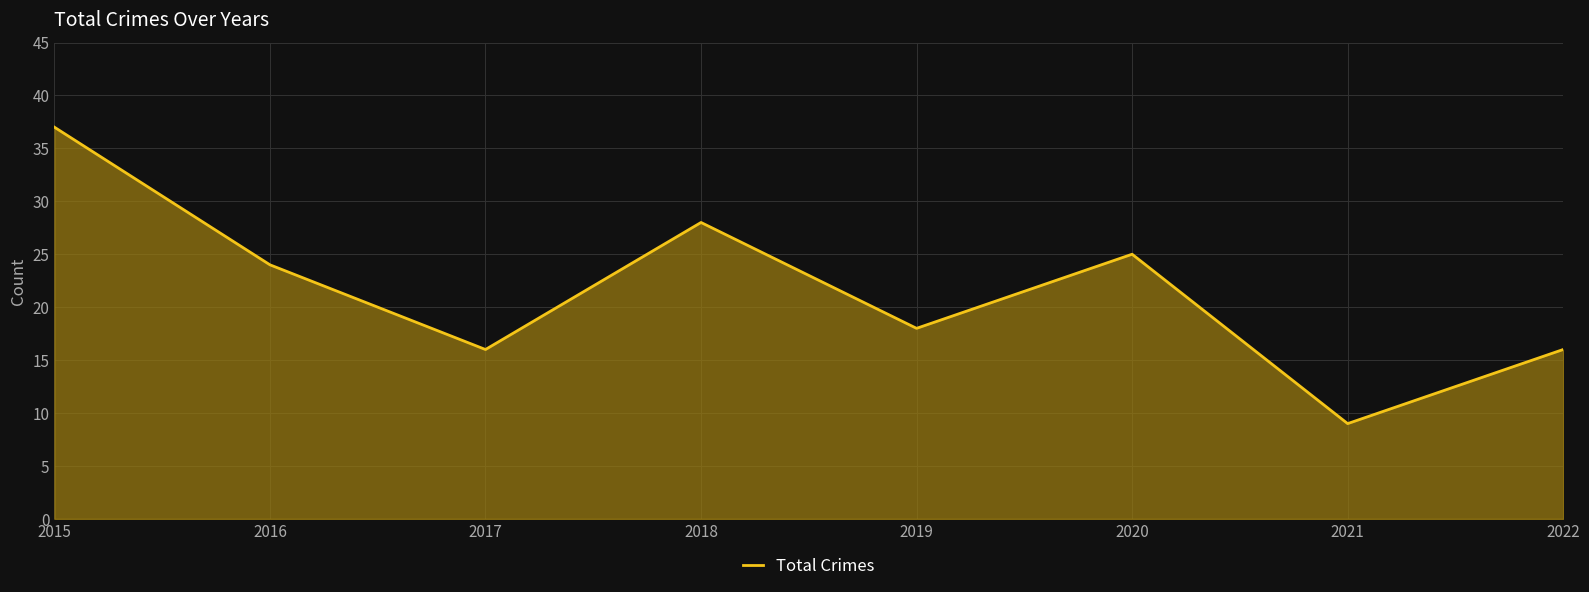

Count the number of data series in this chart.

1